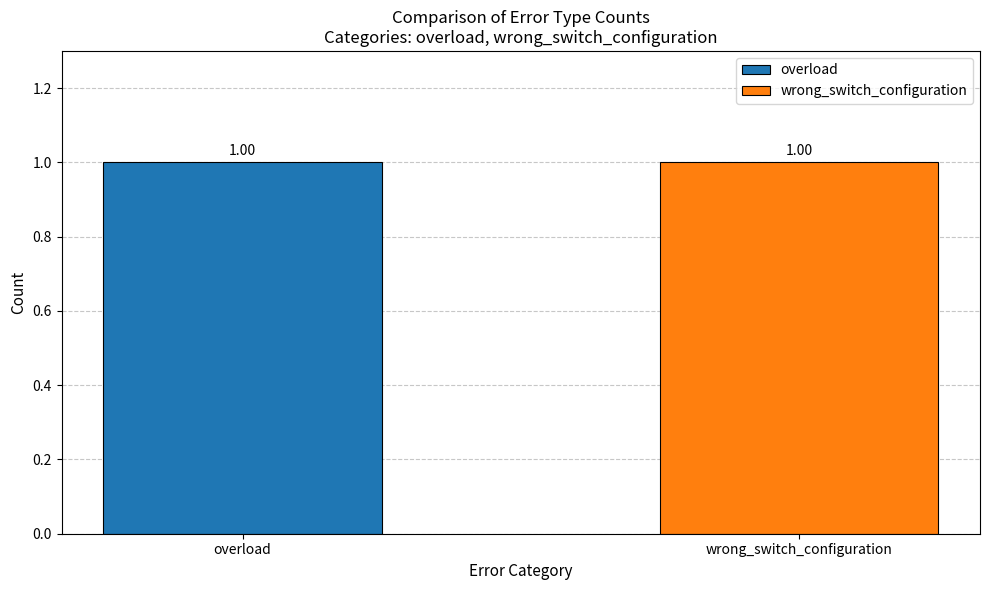

Is the value of overload at other greater than the value of wrong_switch_configuration at wrong_switch_configuration?

No